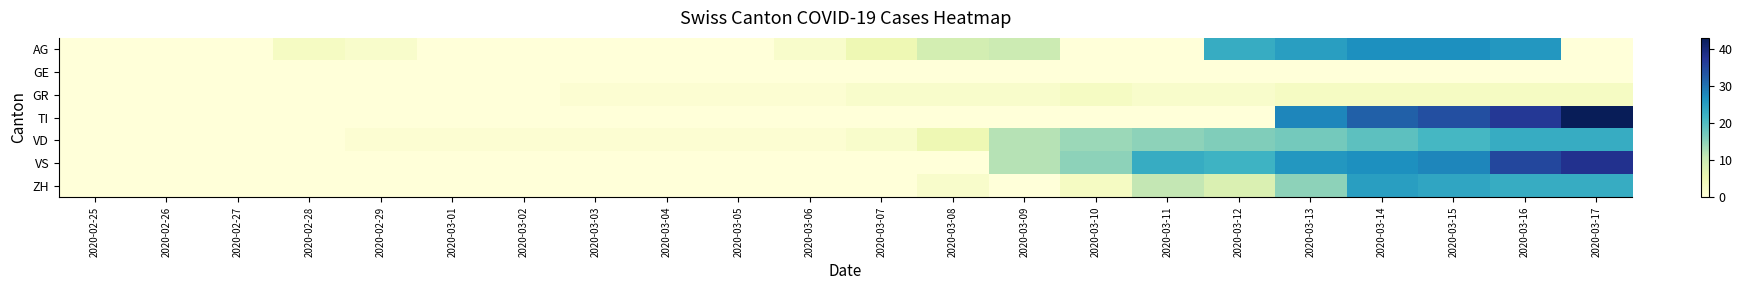

What is the maximum value shown in the chart?

43